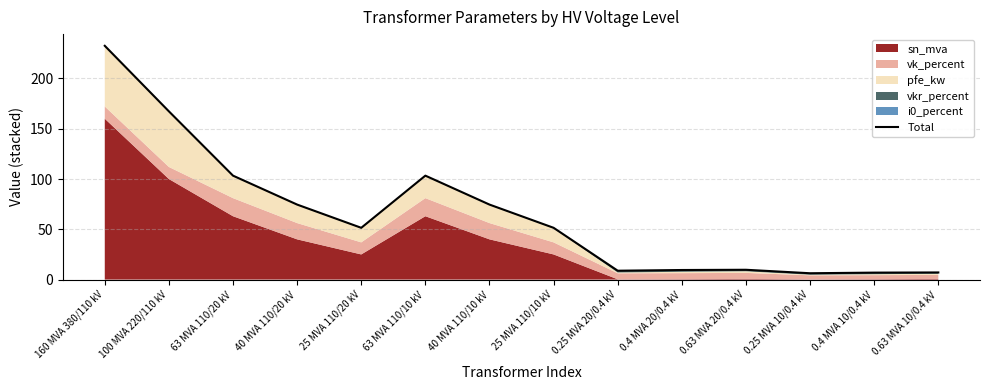

What is the average value?

64.8